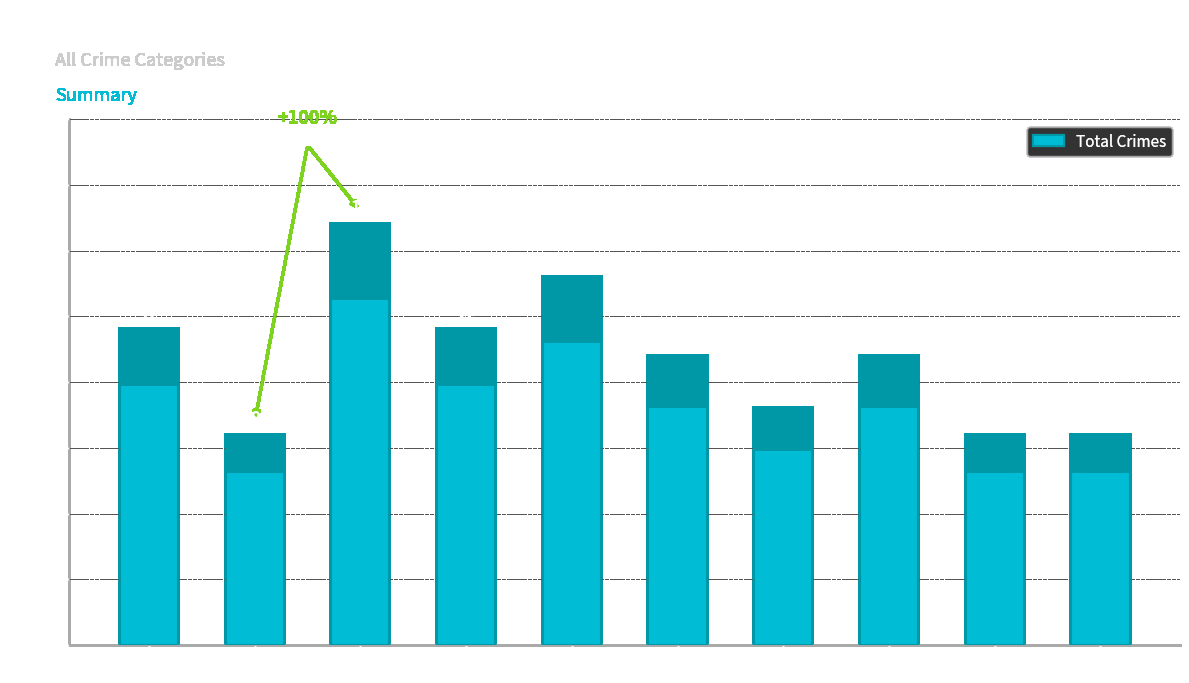

Count the number of categories in the chart.

10